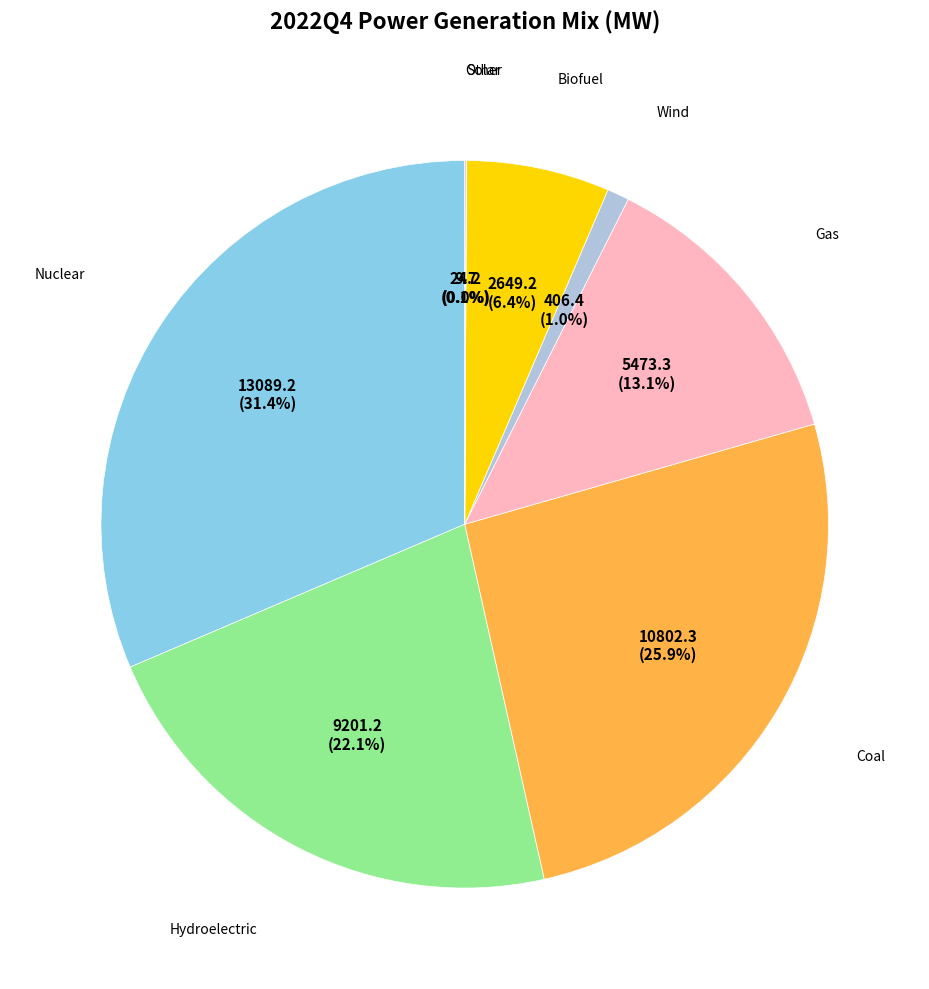

Which slice is the smallest?

Solar